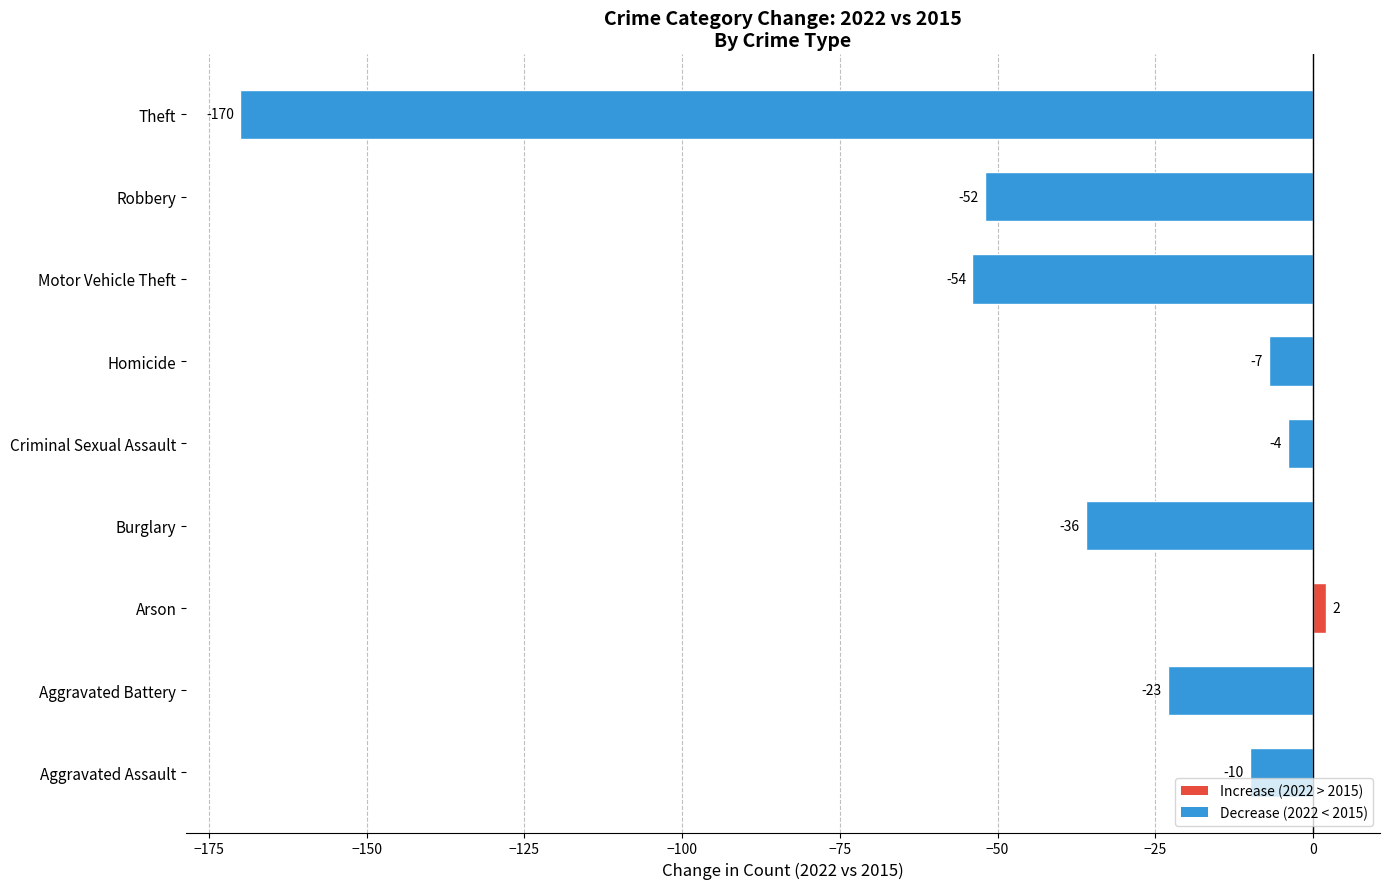

List the labels in order of value, largest first.

Arson, Criminal Sexual Assault, Homicide, Aggravated Assault, Aggravated Battery, Burglary, Robbery, Motor Vehicle Theft, Theft